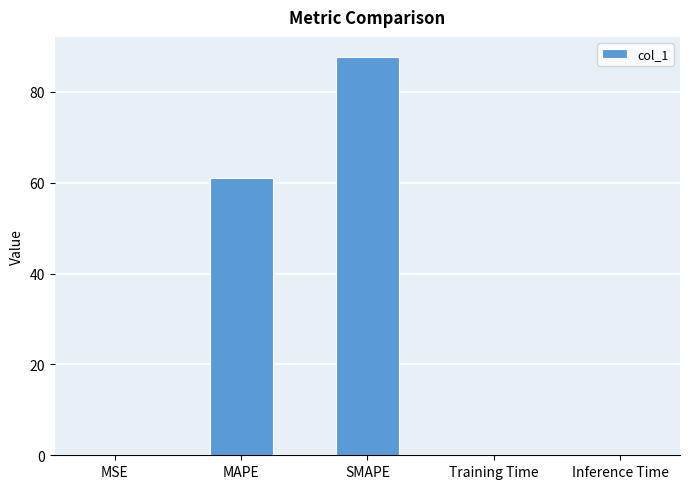

What is the average value?

29.7